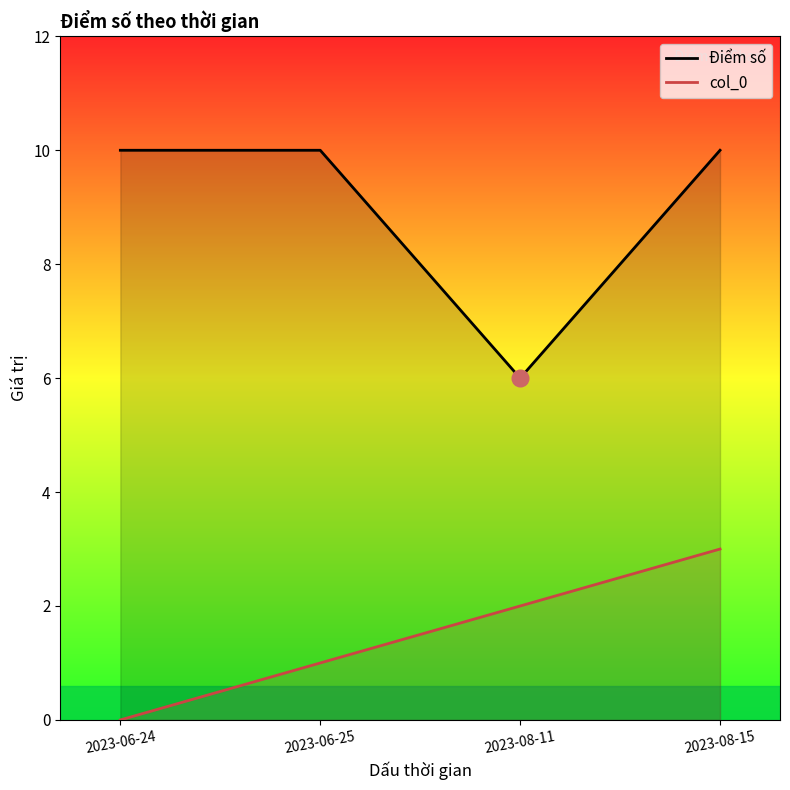

How many lines are shown in the chart?

2